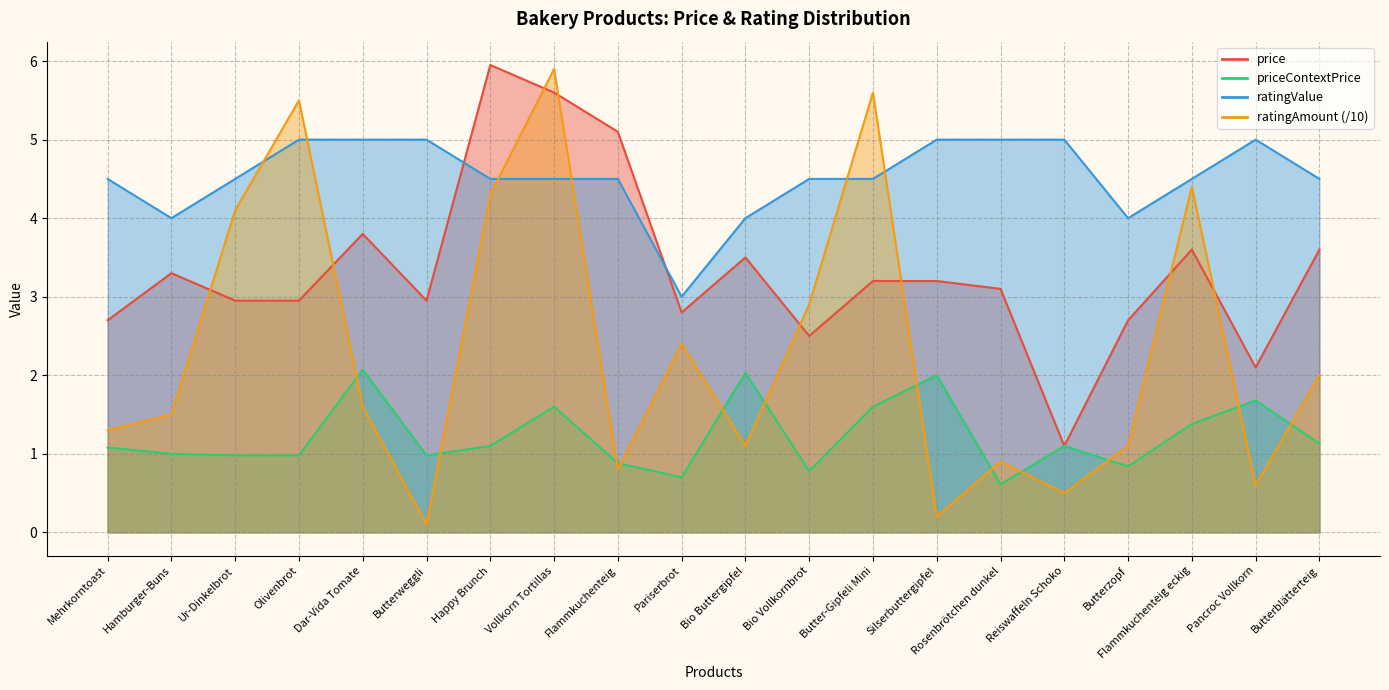

Is the value of priceContextPrice at Butterzopf greater than the value of ratingValue at Butterzopf?

No